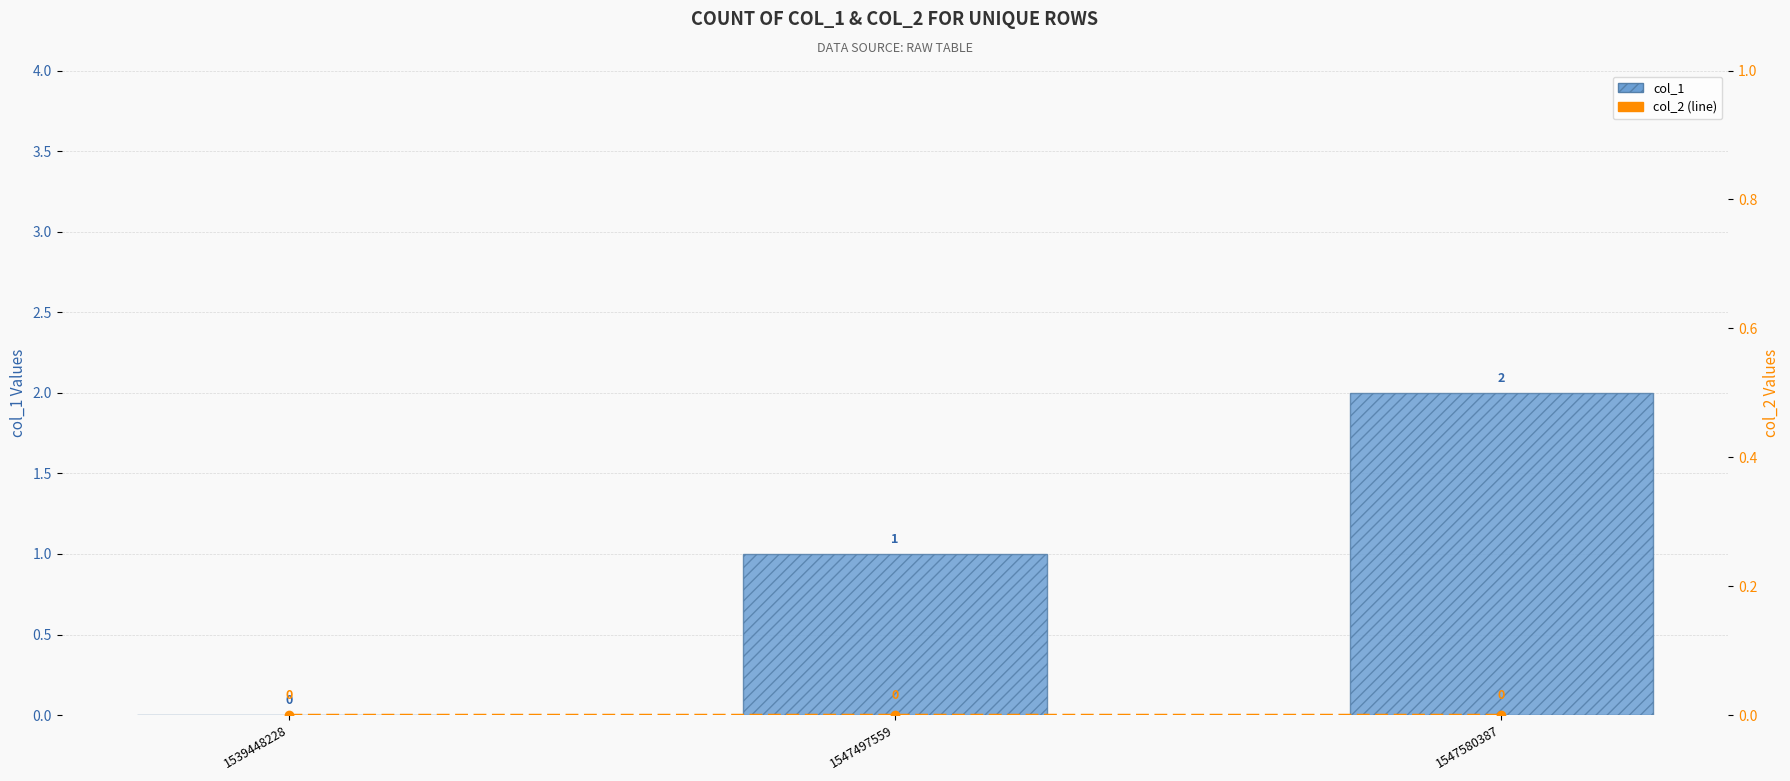

What are all the series names shown in the legend?

col_1, col_2